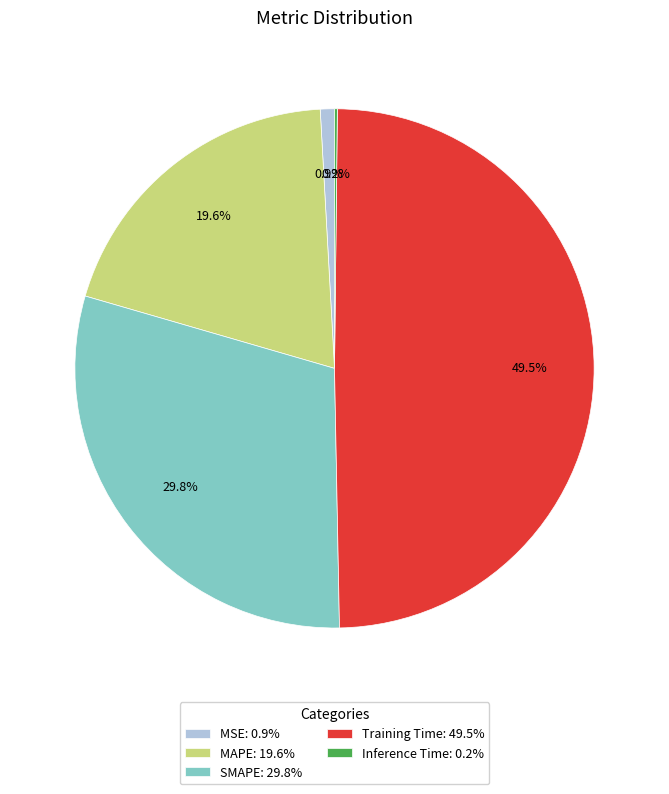

Is it true that MAPE is 32% of the pie?

False